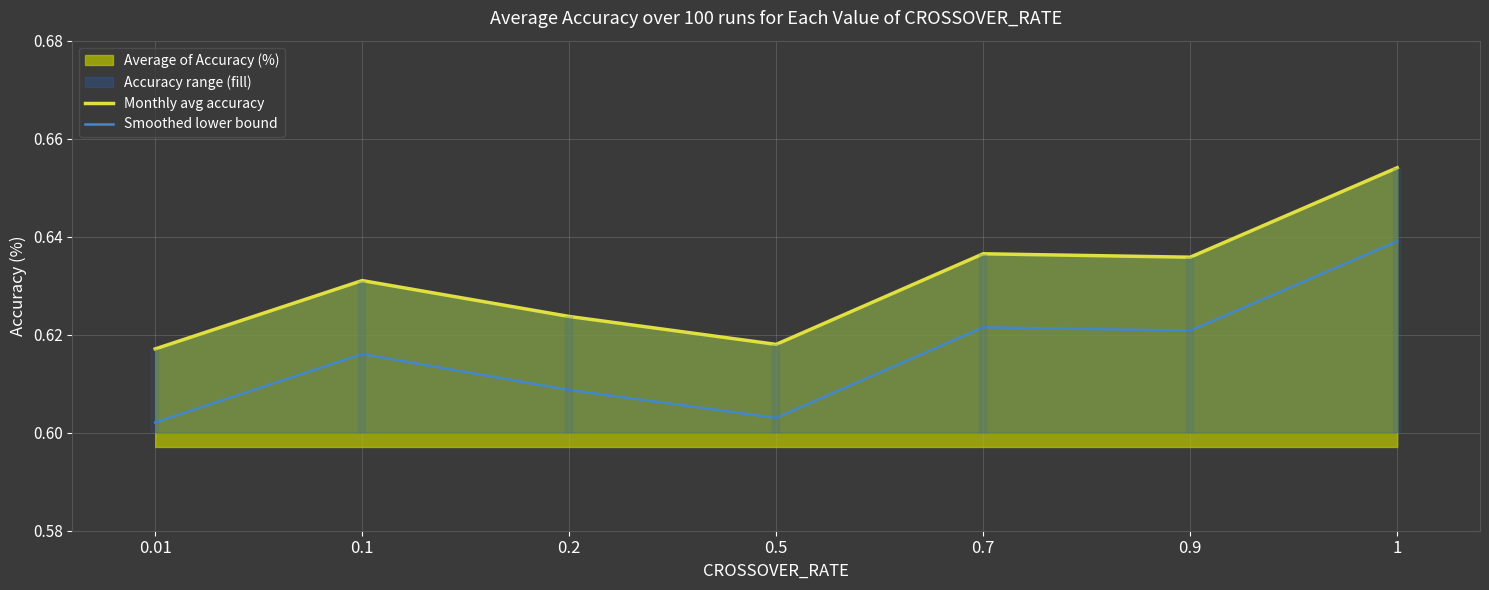

True or false: Smoothed lower bound and Monthly avg accuracy cross at least once.

False